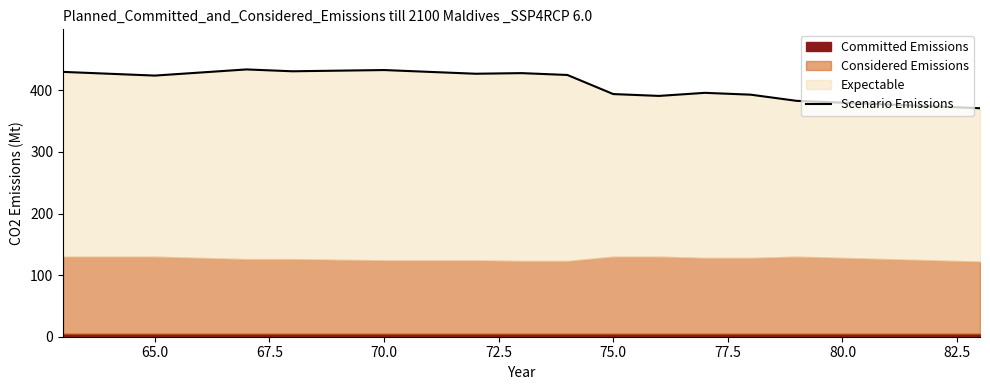

What is the value of the 12th point from the left?

394